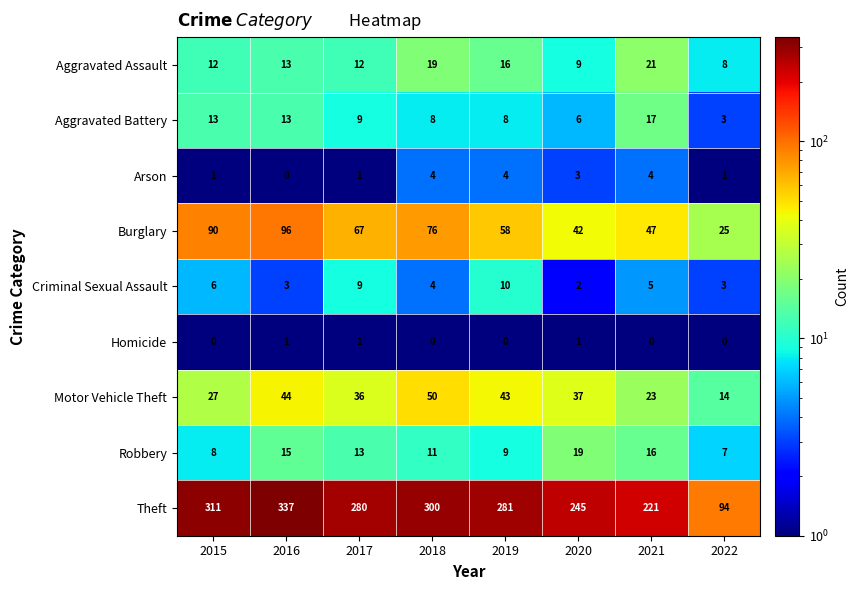

What is the difference between the second highest and minimum values in the Criminal Sexual Assault series?

7